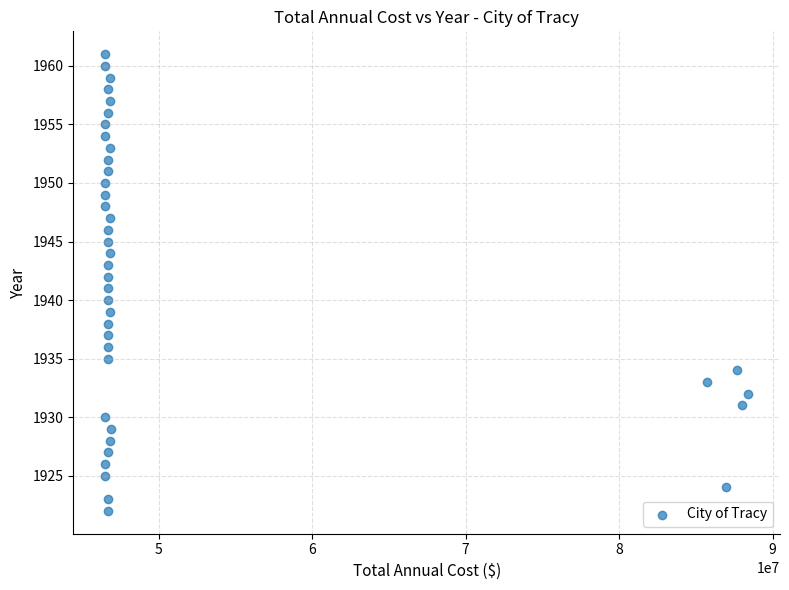

How many points are shown in the scatter plot?

40